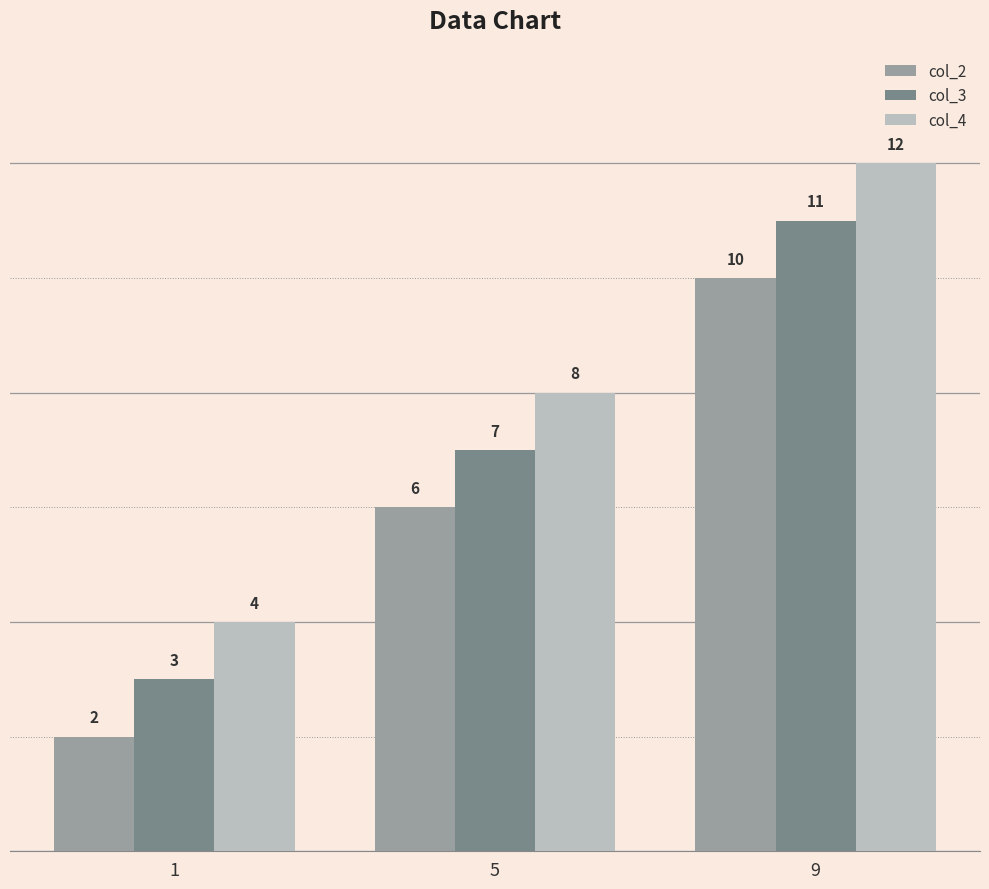

Rank the series by their maximum value, from lowest to highest.

col_2, col_3, col_4